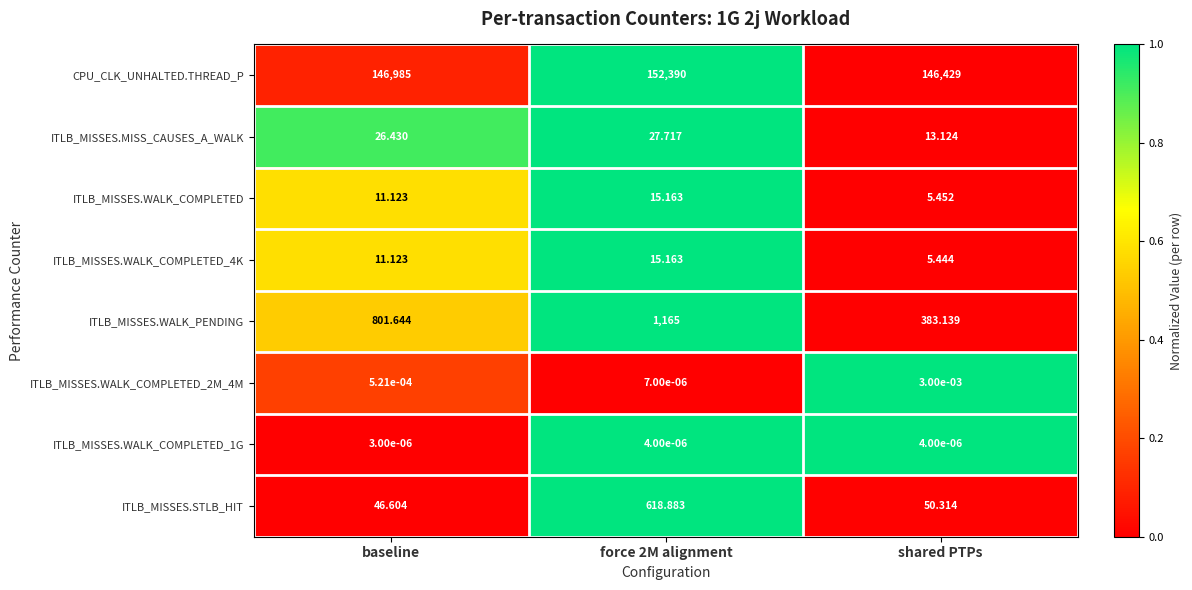

Where is ITLB_MISSES.STLB_HIT nearest to the value 332?

shared PTPs